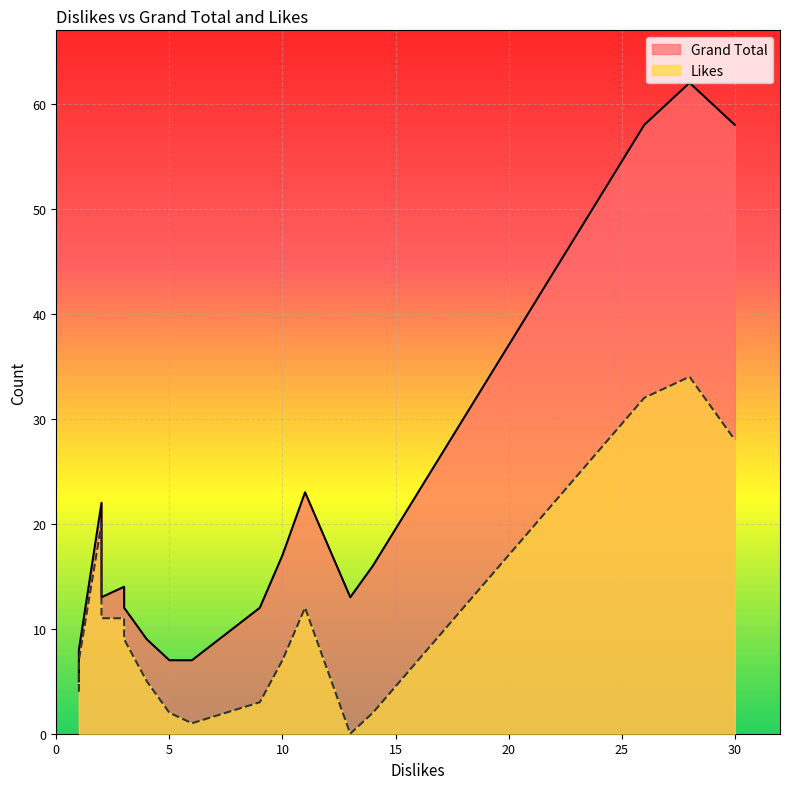

What is the sum of all Grand Total values?

356